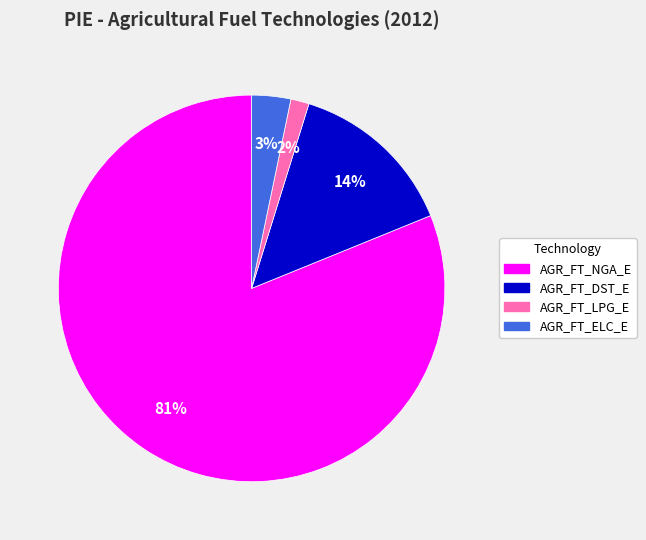

Does any single category account for the majority?

Yes